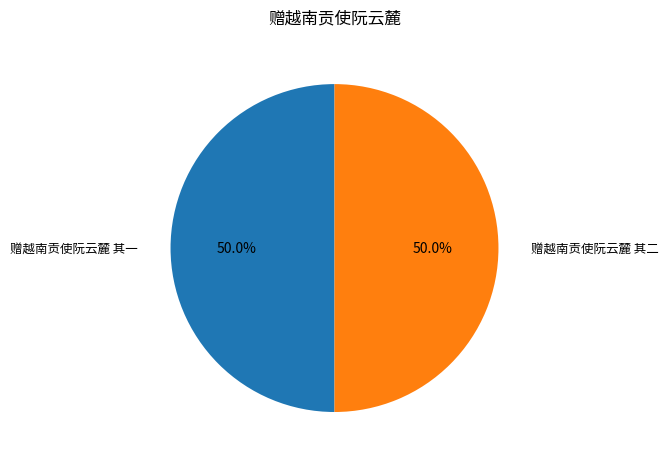

How many slices are in this pie chart?

2